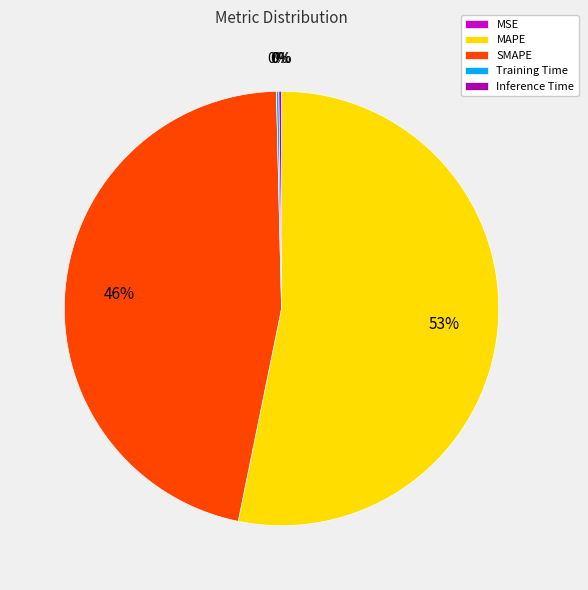

What is the largest slice in the pie chart?

MAPE